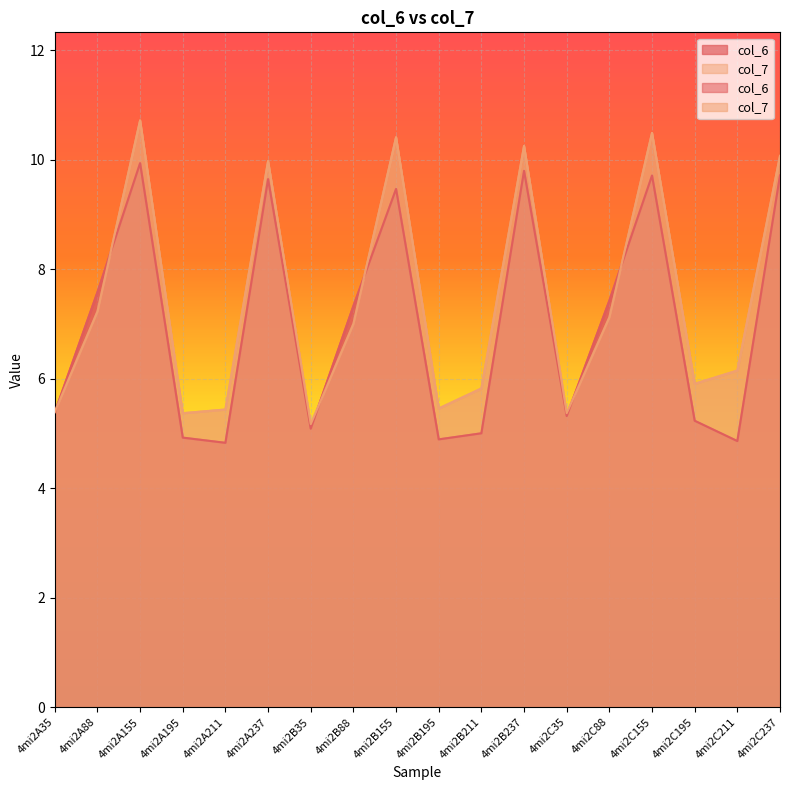

Which category has the highest value across all series?

4mi2A155